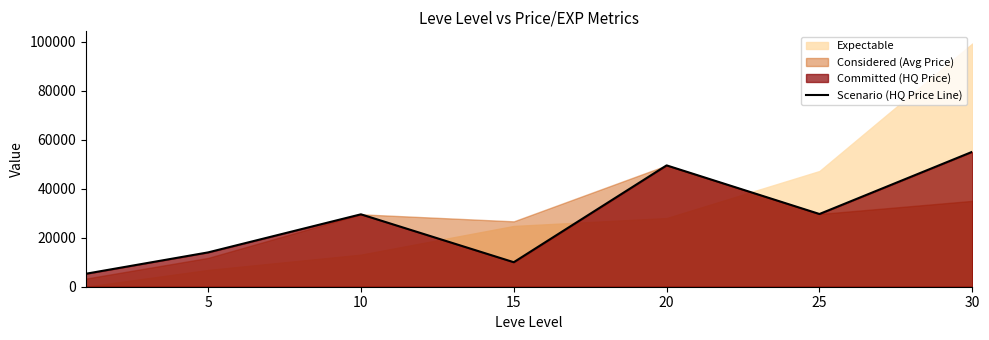

Reading left to right, list all the values displayed in this chart.

5285.7	13999.7	29537.5	10000.0	49500.0	29666.3	55049.0